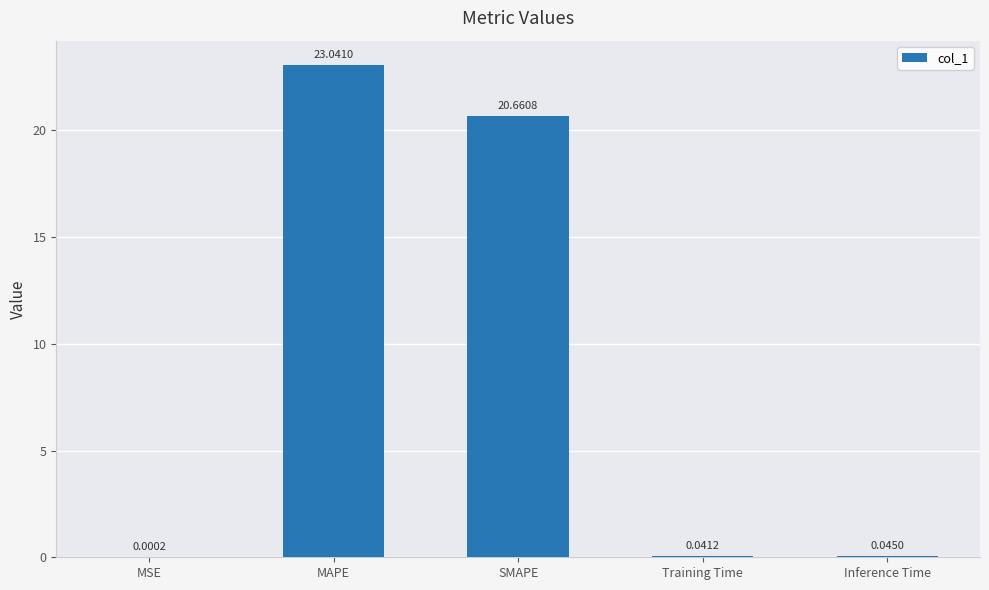

Where is the data nearest to the value 11?

SMAPE